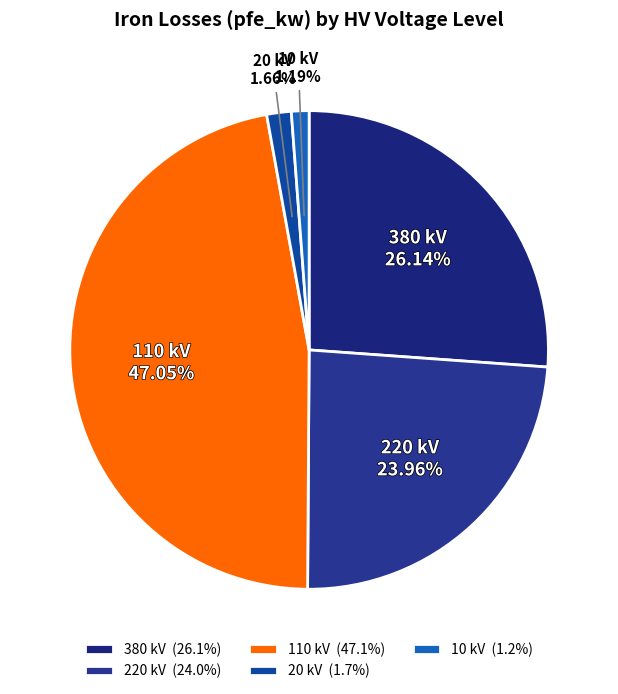

To the nearest percent, what percentage of the pie is 10 kV?

1%